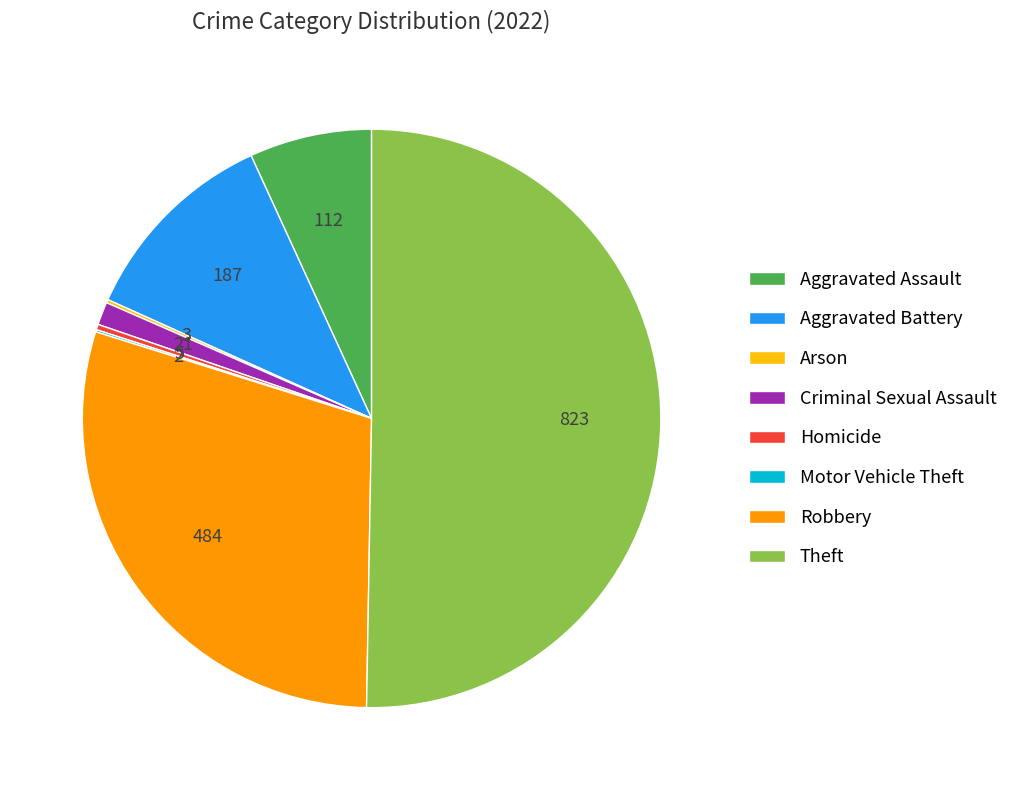

Do Aggravated Assault and Theft together represent more than half of the pie?

Yes